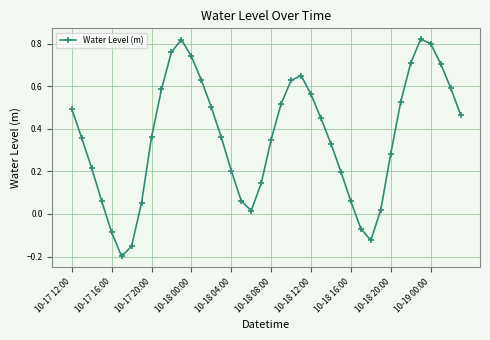

True or false: the data has more than 1 interior local peaks.

True